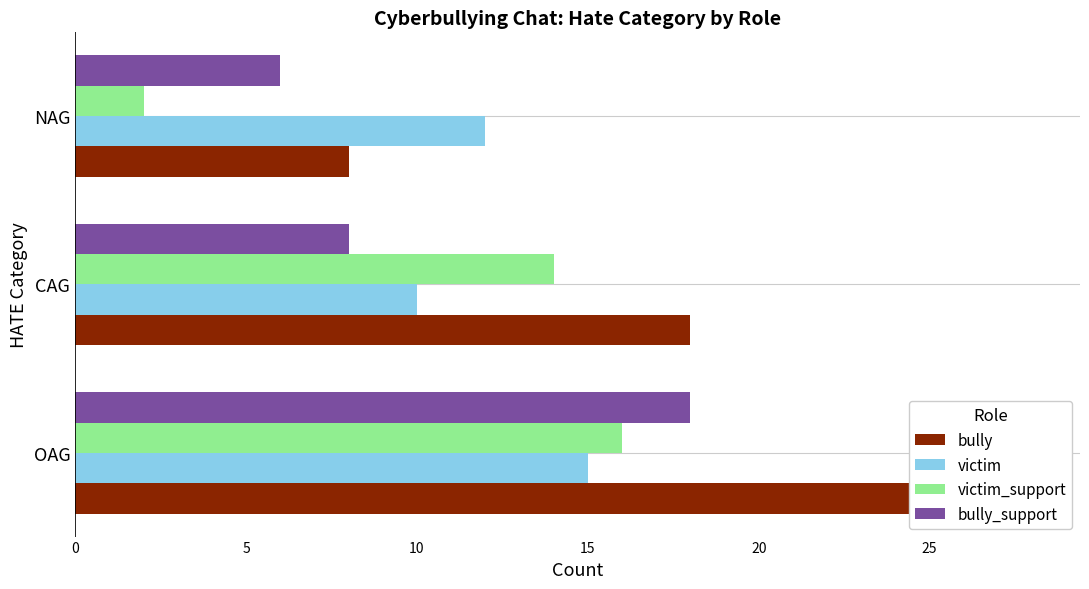

Read the bully value at CAG, to the nearest 10.

20